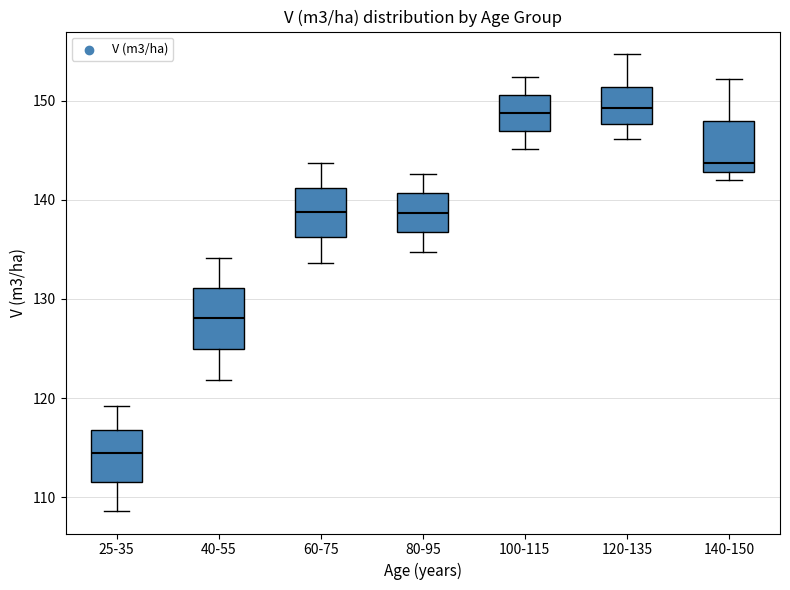

Reading left to right, transcribe this box plot: for each box, give where its median line is, the range the box spans, and where its two whiskers end, as read against the y-axis. The values are not printed on the chart, so give them approximately, as read against the axis.

25-35: median 114, box 112 to 117, whiskers 109 to 119
40-55: median 128, box 125 to 131, whiskers 122 to 134
60-75: median 139, box 136 to 141, whiskers 134 to 144
80-95: median 139, box 137 to 141, whiskers 135 to 143
100-115: median 149, box 147 to 151, whiskers 145 to 152
120-135: median 149, box 148 to 151, whiskers 146 to 155
140-150: median 144, box 143 to 148, whiskers 142 to 152